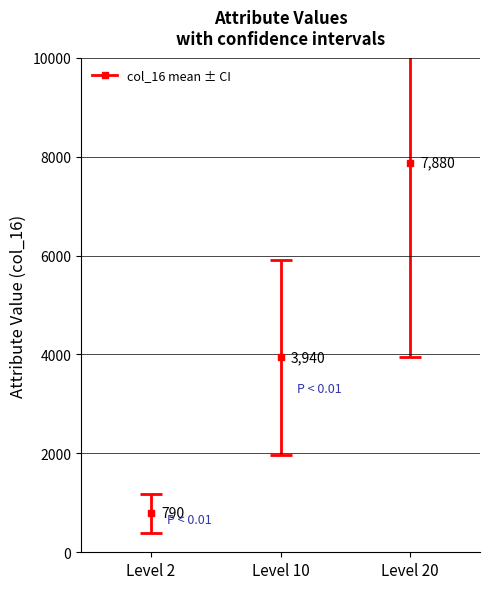

How many bars are there in total?

3